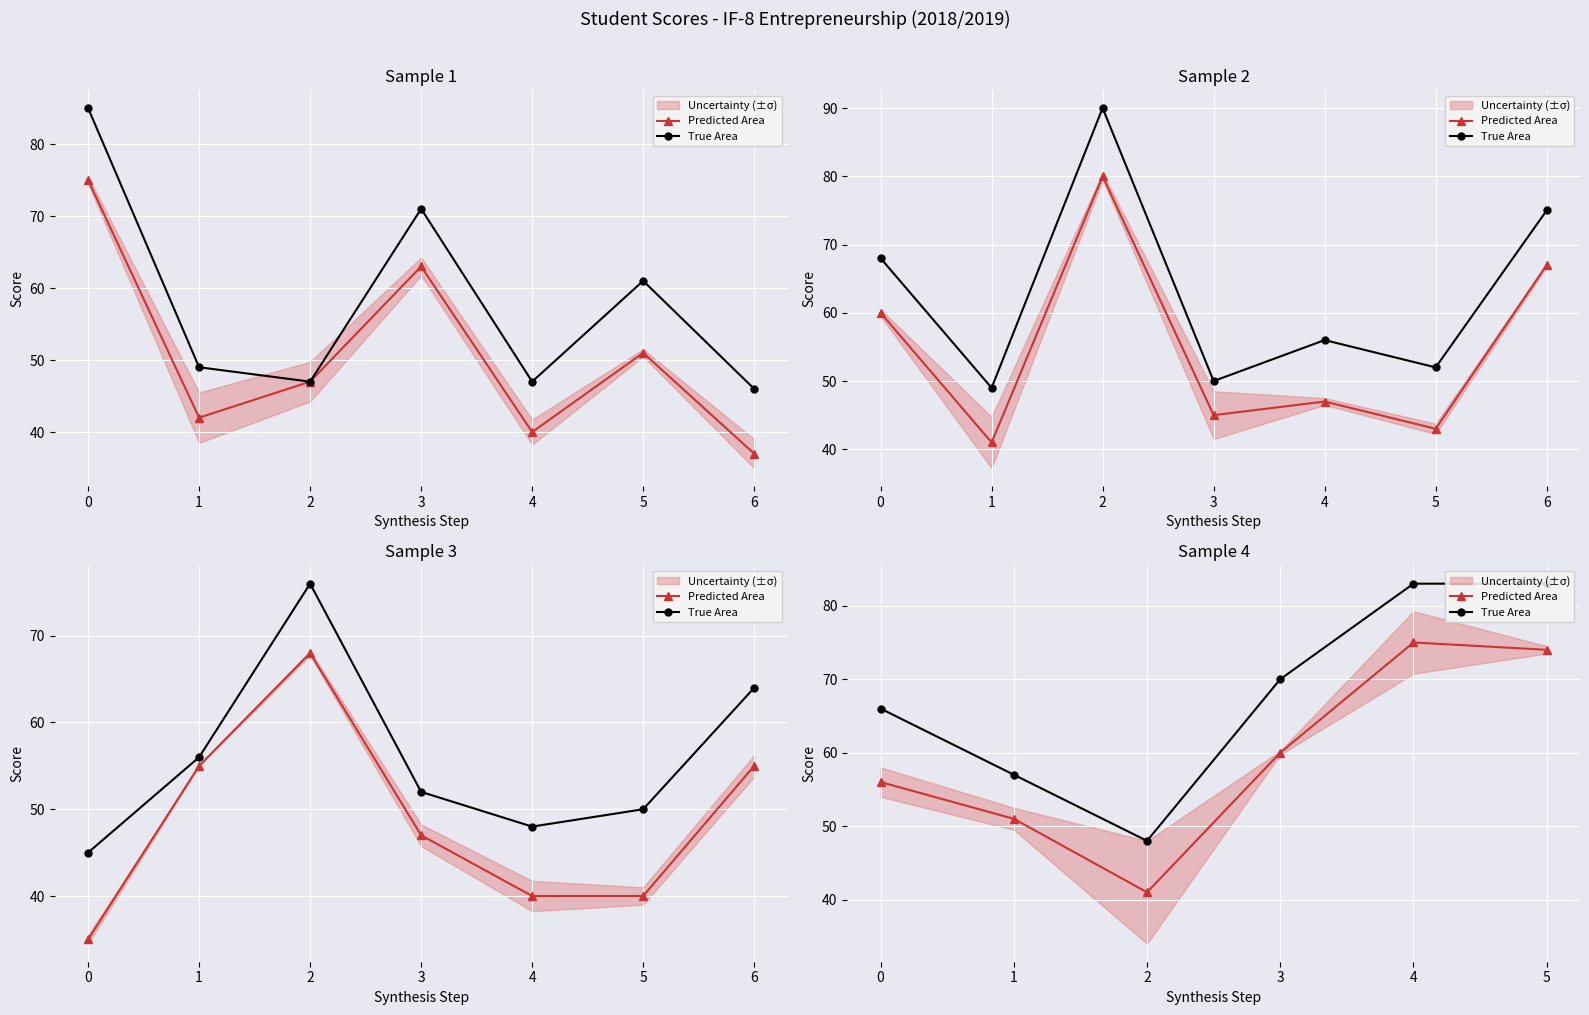

Is this an area chart (filled region under the line)?

No